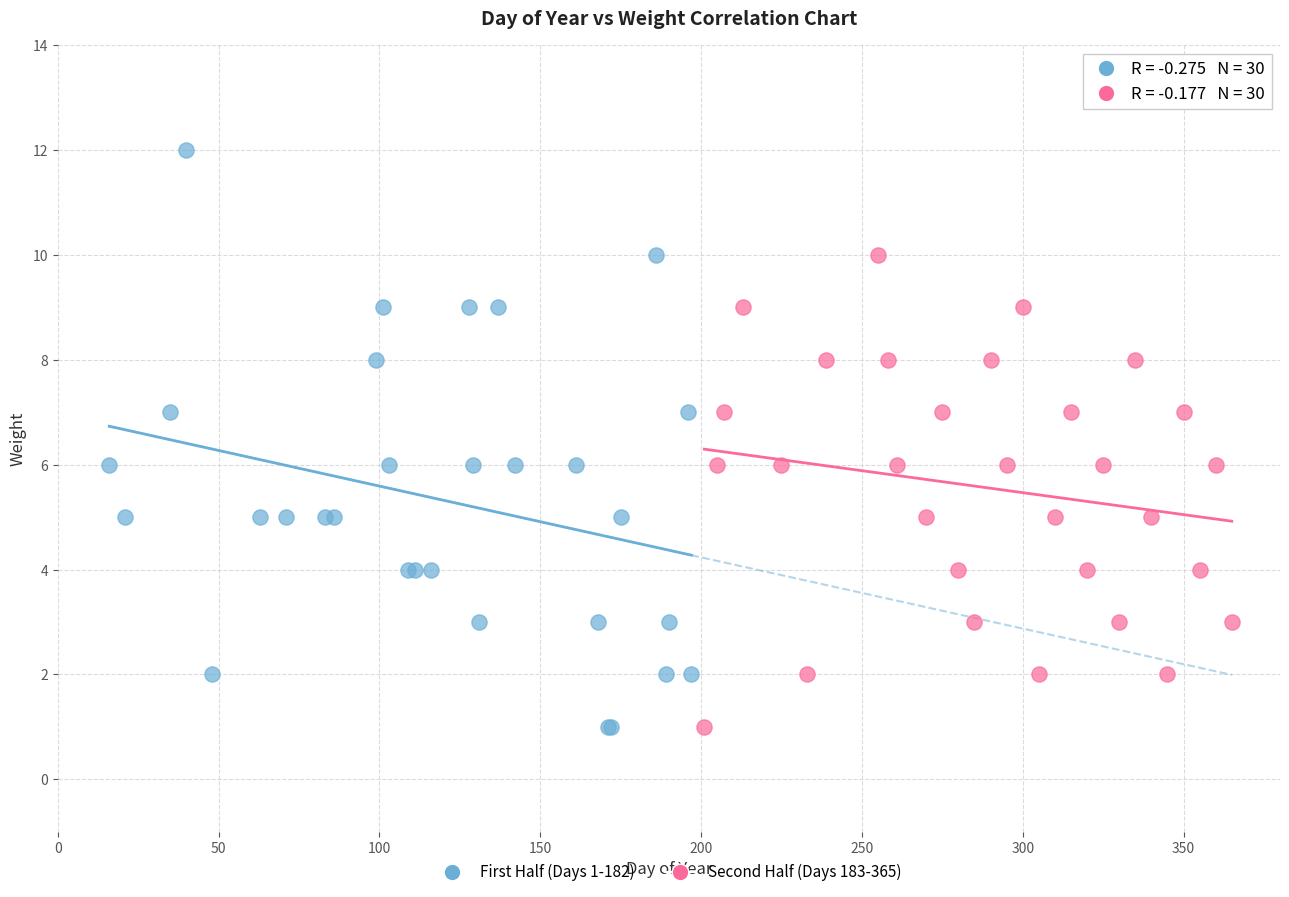

Which series contains the highest Y value?

First Half (Days 1-182)